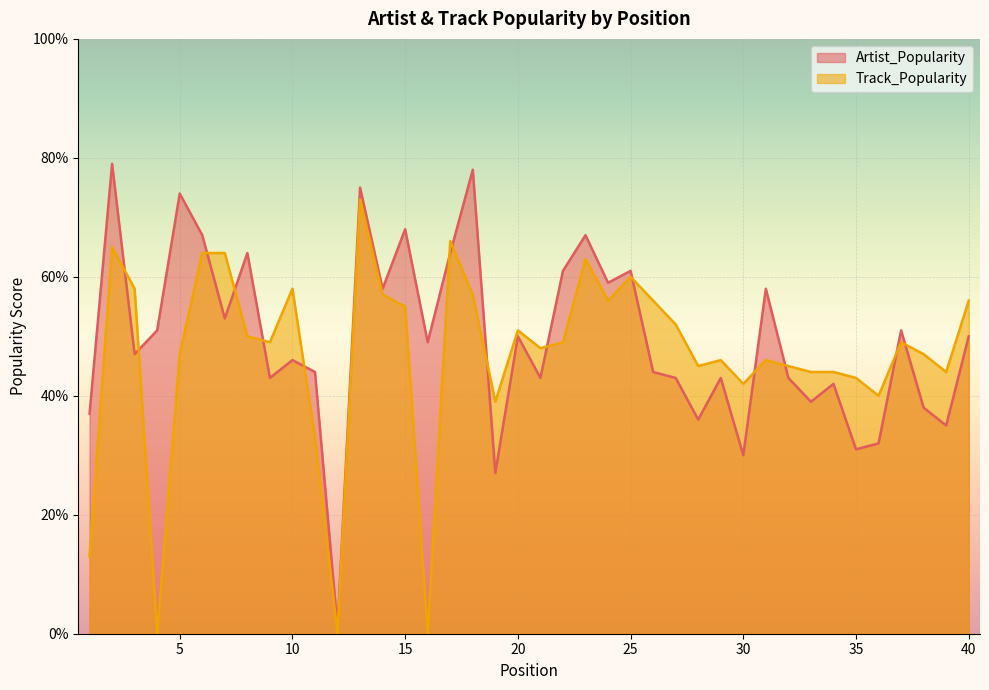

Is the value of Artist_Popularity at 12 greater than the value of Track_Popularity at 3?

No